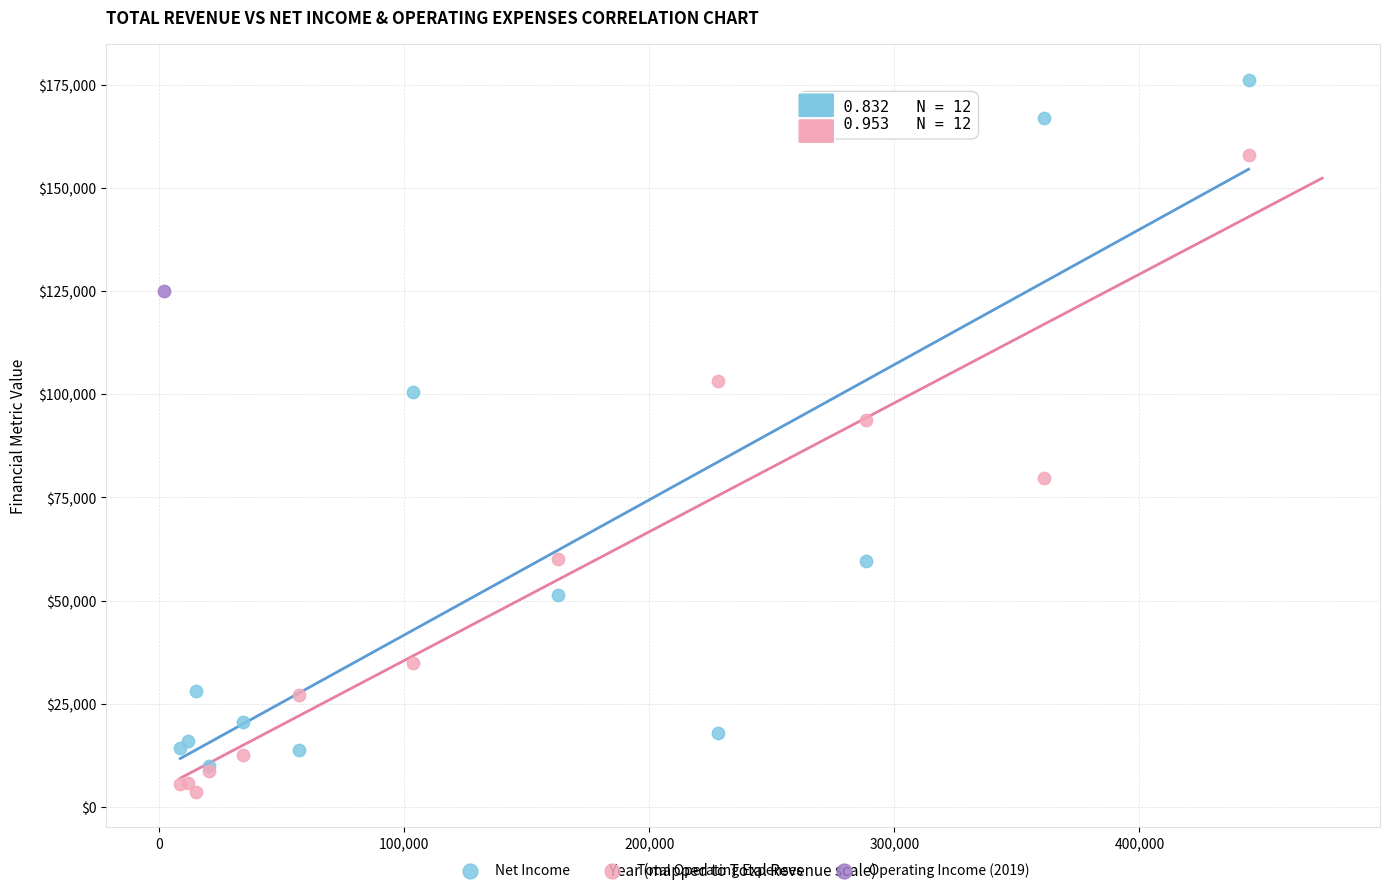

What are all the series names shown in the legend?

Net Income, Total Operating Expenses, Operating Income (2019)